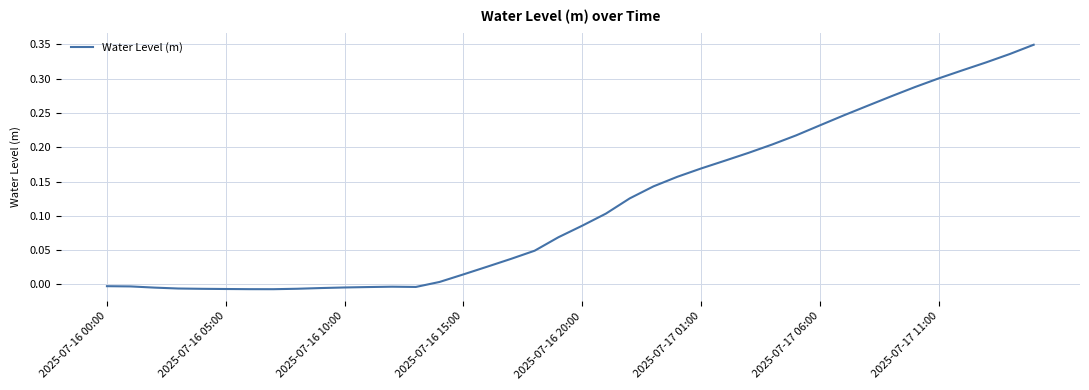

How many lines are shown in the chart?

1